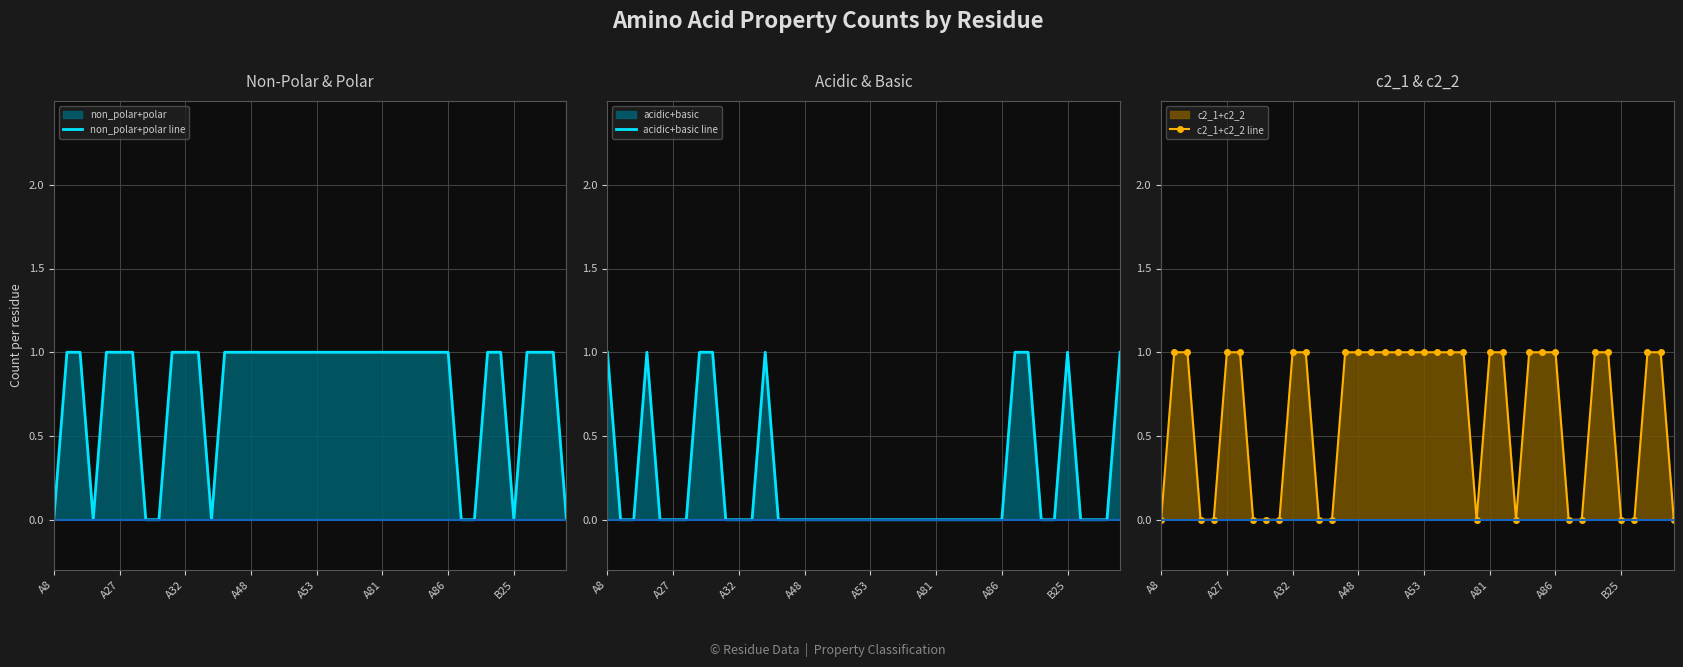

Is the value of non_polar+polar line at 9 greater than the value of acidic+basic line at 21?

Yes